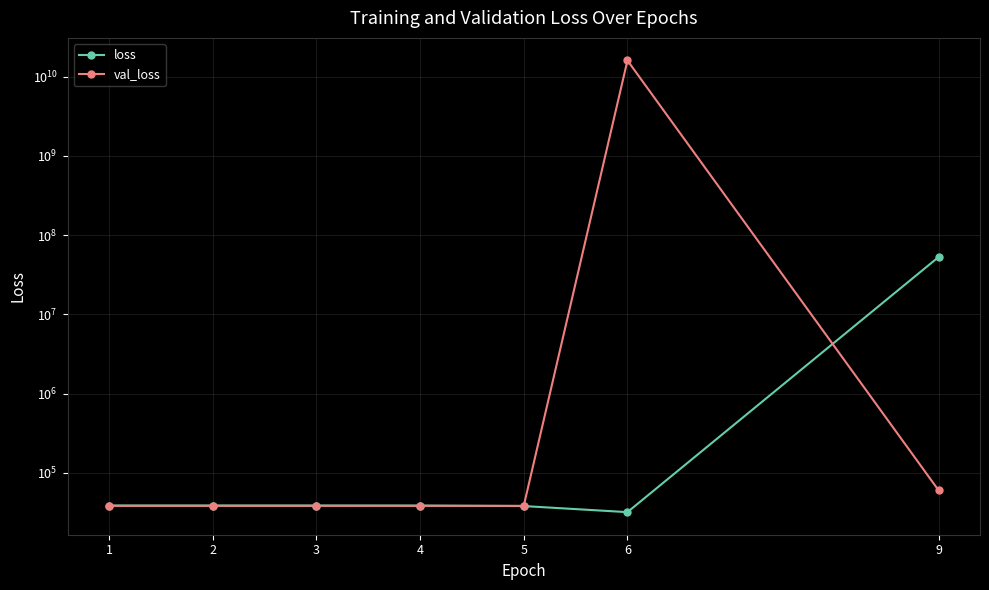

Which label corresponds to the smallest value in the chart?

6